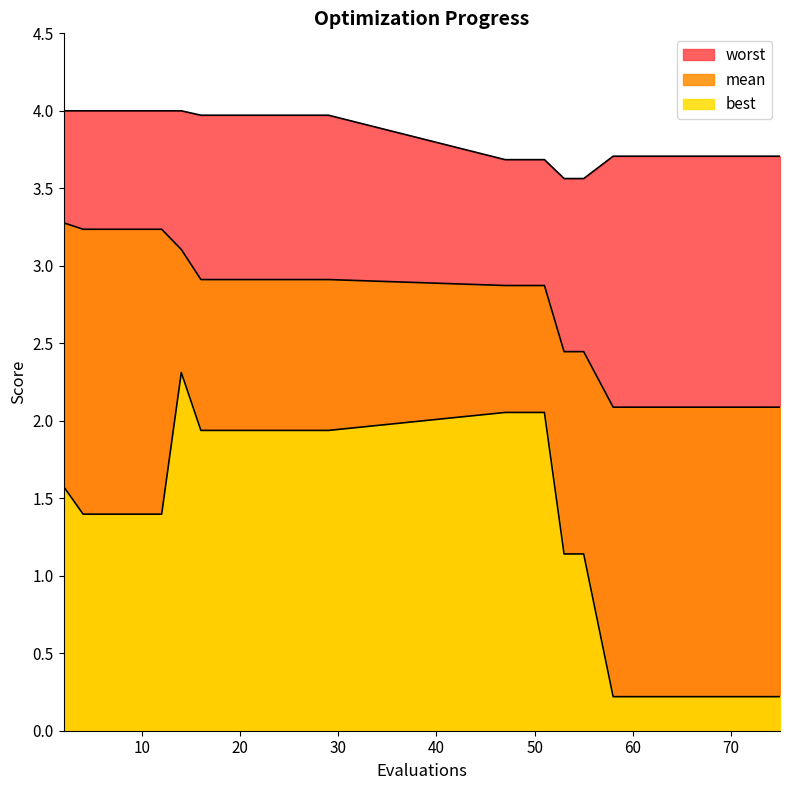

True or false: best and worst intersect in this chart.

False